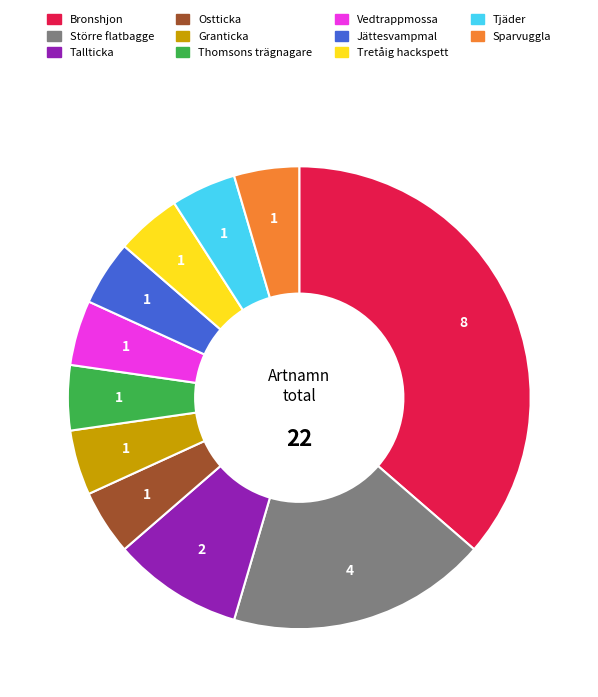

How many segments does this pie chart have?

11